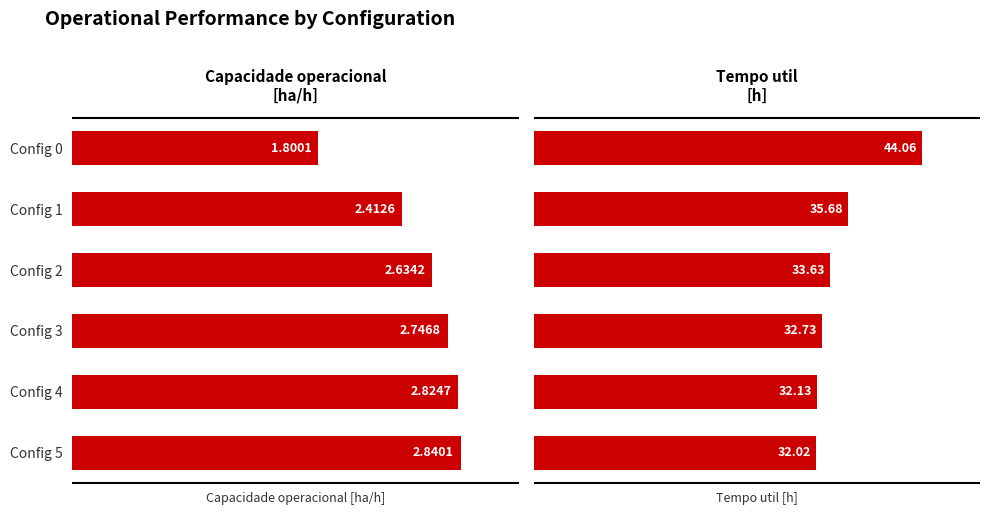

The value of Capacidade operacional [ha/h] at Config 0 is 3.2. True or false?

False